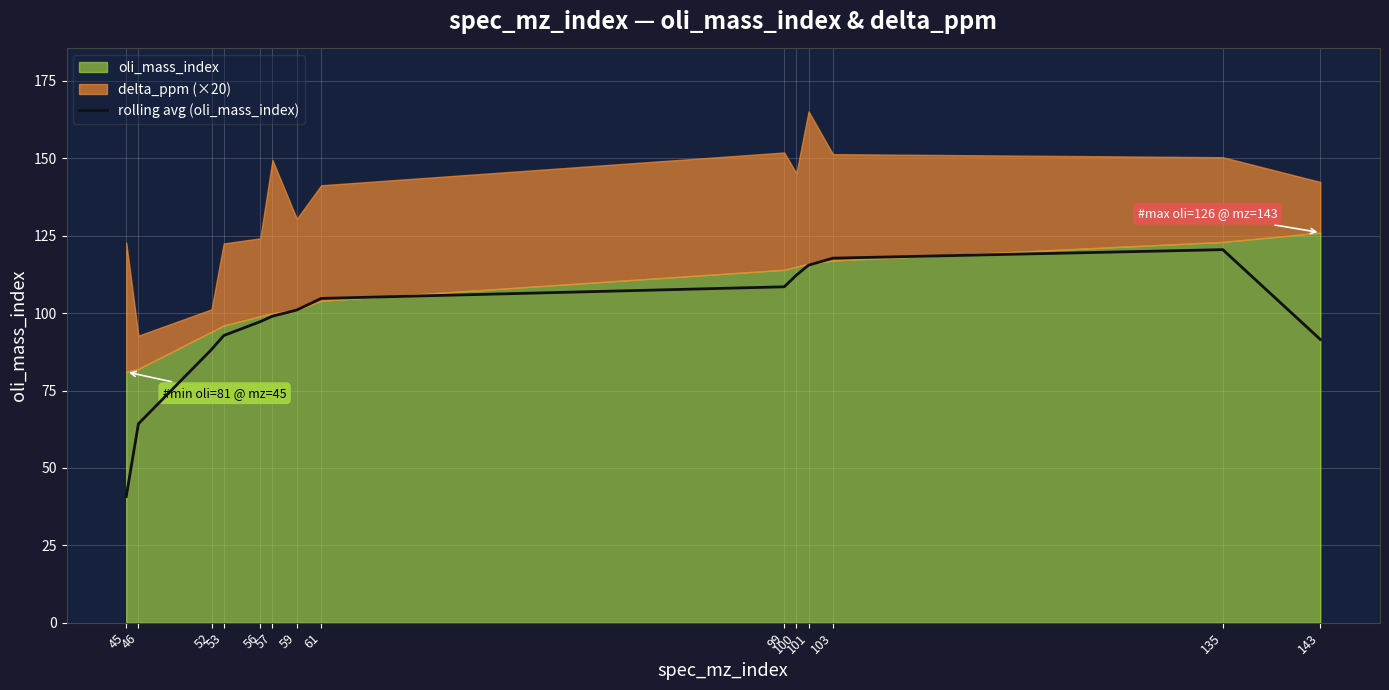

What is the change in value from 52 to 57?

+10.8